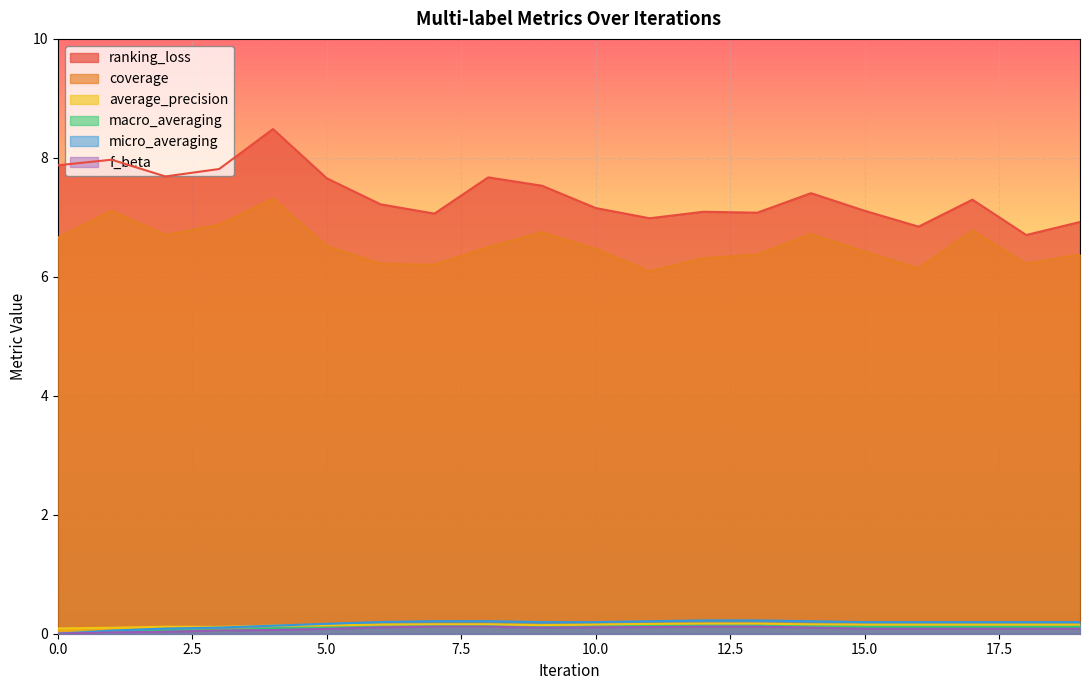

Reading left to right, list all the values displayed in this chart.

ranking_loss: 7.9	8.0	7.7	7.8	8.5	7.7	7.2	7.1	7.7	7.5	7.2	7.0	7.1	7.1	7.4	7.1	6.8	7.3	6.7	6.9
coverage: 6.7	7.1	6.7	6.9	7.3	6.5	6.2	6.2	6.5	6.8	6.5	6.1	6.3	6.4	6.7	6.4	6.1	6.8	6.2	6.4
average_precision: 0.1	0.1	0.1	0.1	0.1	0.1	0.2	0.2	0.2	0.1	0.2	0.2	0.2	0.2	0.2	0.2	0.2	0.2	0.2	0.2
macro_averaging: 0.0	0.0	0.1	0.0	0.1	0.1	0.1	0.1	0.1	0.1	0.1	0.1	0.1	0.1	0.1	0.1	0.1	0.1	0.1	0.1
micro_averaging: 0.0	0.1	0.1	0.1	0.1	0.2	0.2	0.2	0.2	0.2	0.2	0.2	0.2	0.2	0.2	0.2	0.2	0.2	0.2	0.2
f_beta: 0.0	0.0	0.0	0.1	0.1	0.1	0.1	0.1	0.1	0.1	0.1	0.1	0.1	0.1	0.1	0.1	0.1	0.1	0.1	0.1